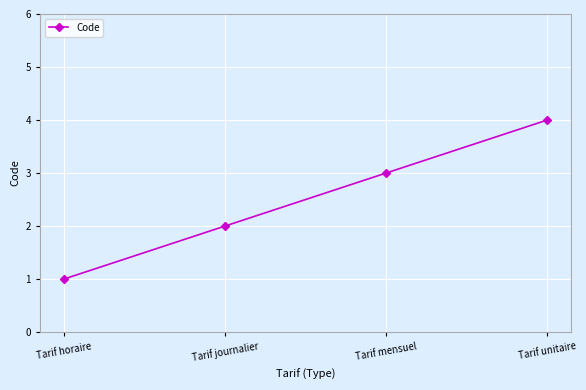

Reading left to right, list all the values displayed in this chart.

Tarif horaire=1	Tarif journalier=2	Tarif mensuel=3	Tarif unitaire=4